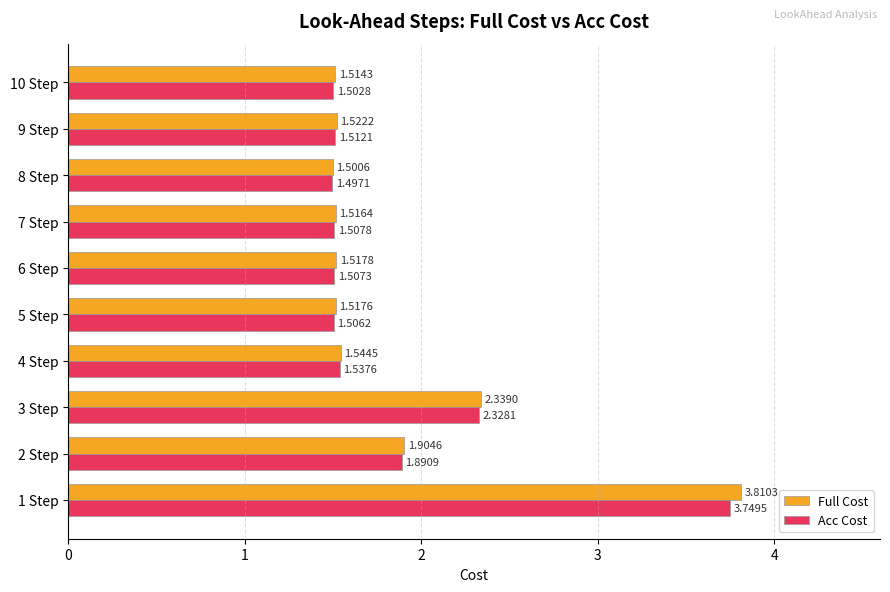

Rank the series by their average value, from highest to lowest.

Full Cost, Acc Cost